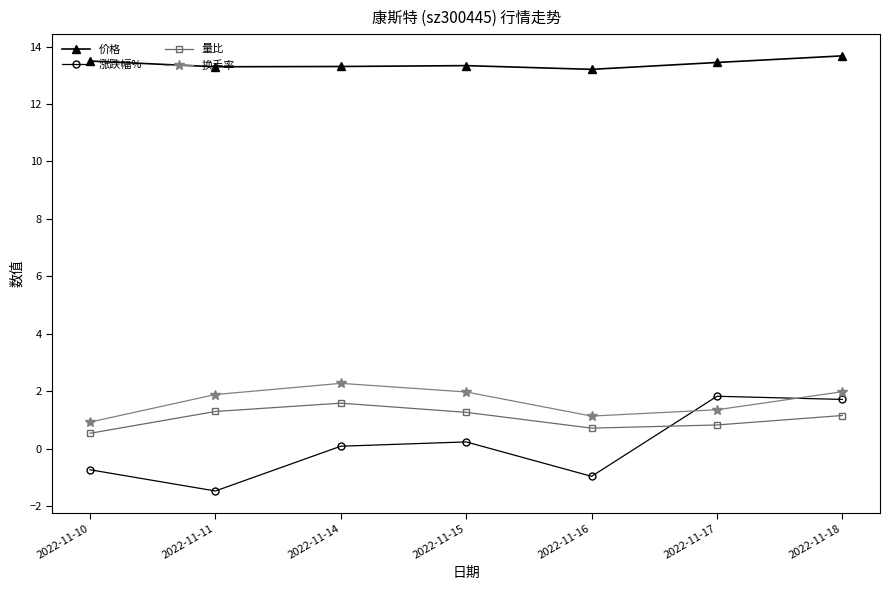

What is the highest value of the 价格 series?

13.7